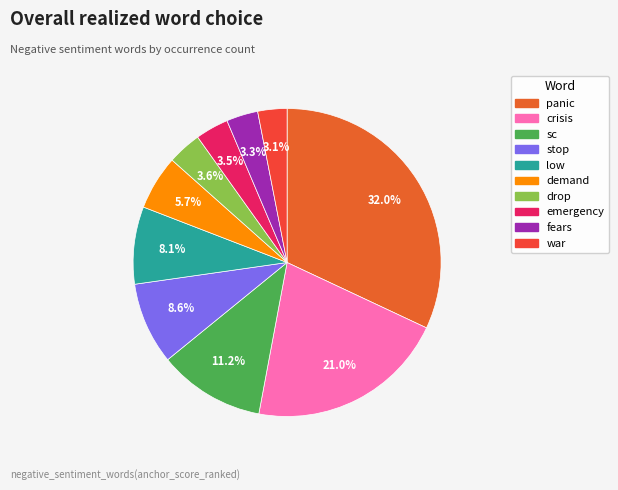

Count the number of slices in the pie.

10